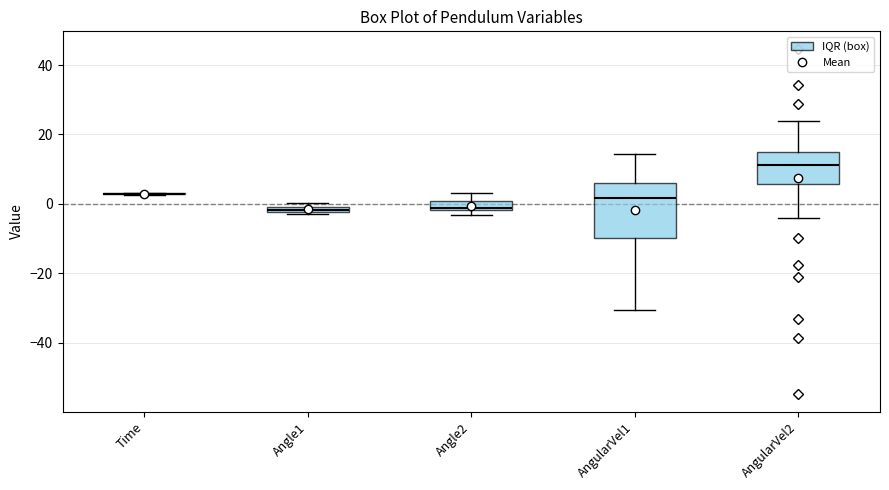

Where is the upper edge of the box for Angle1 on the y-axis? The values are not printed on the chart, so give them approximately, as read against the axis.

0